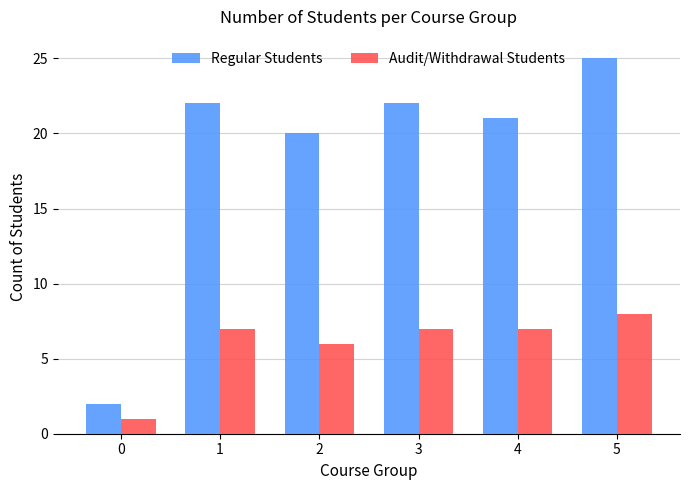

How many series are shown in this chart?

2